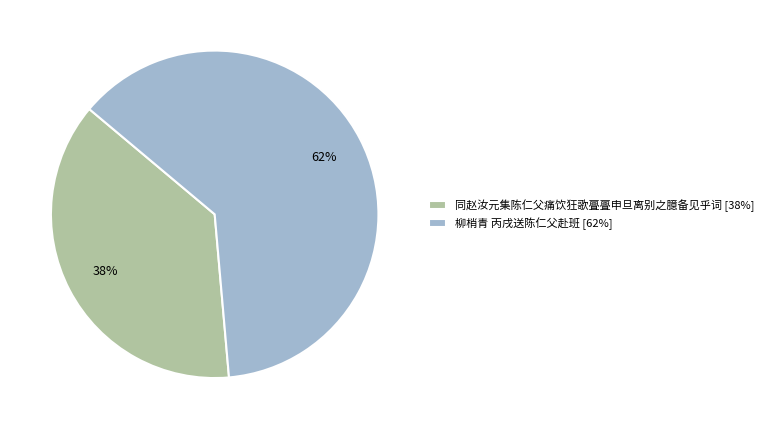

To the nearest percent, what is the combined percentage of 同赵汝元集陈仁父痛饮狂歌亹亹申旦离别之臆备见乎词 and 柳梢青 丙戌送陈仁父赴班?

100%